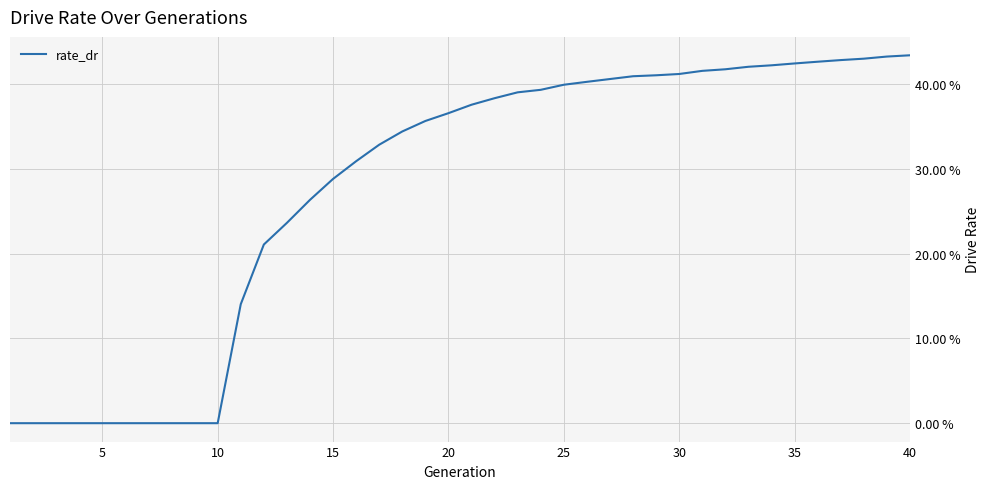

Does the chart display data point markers on the line(s)?

No